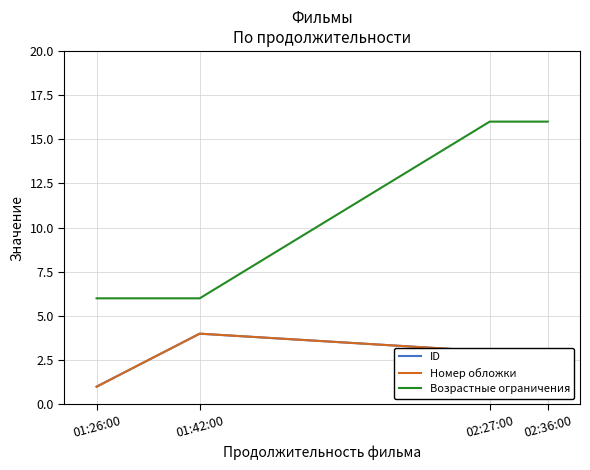

Does the chart display data point markers on the line(s)?

No